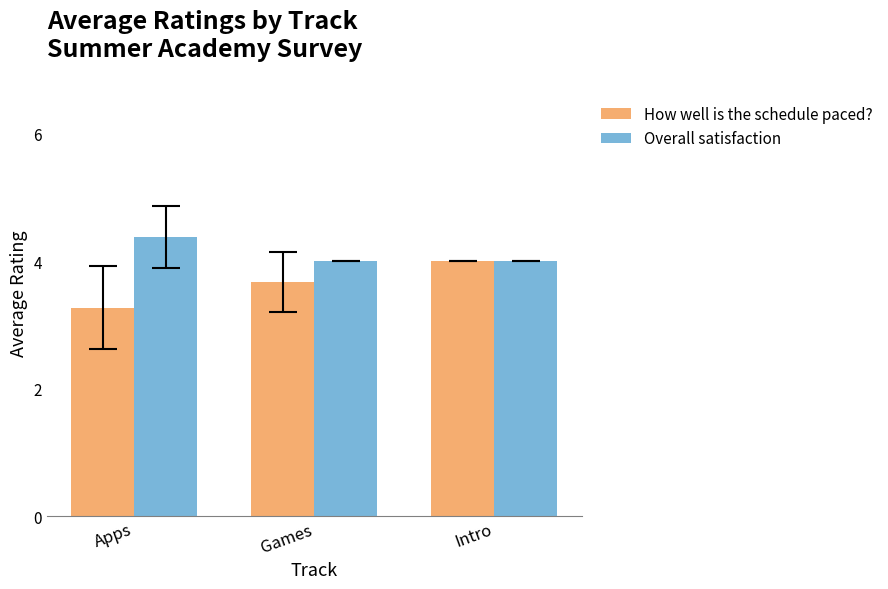

List the series in order of their overall mean, lowest first.

How well is the schedule paced?, Overall satisfaction